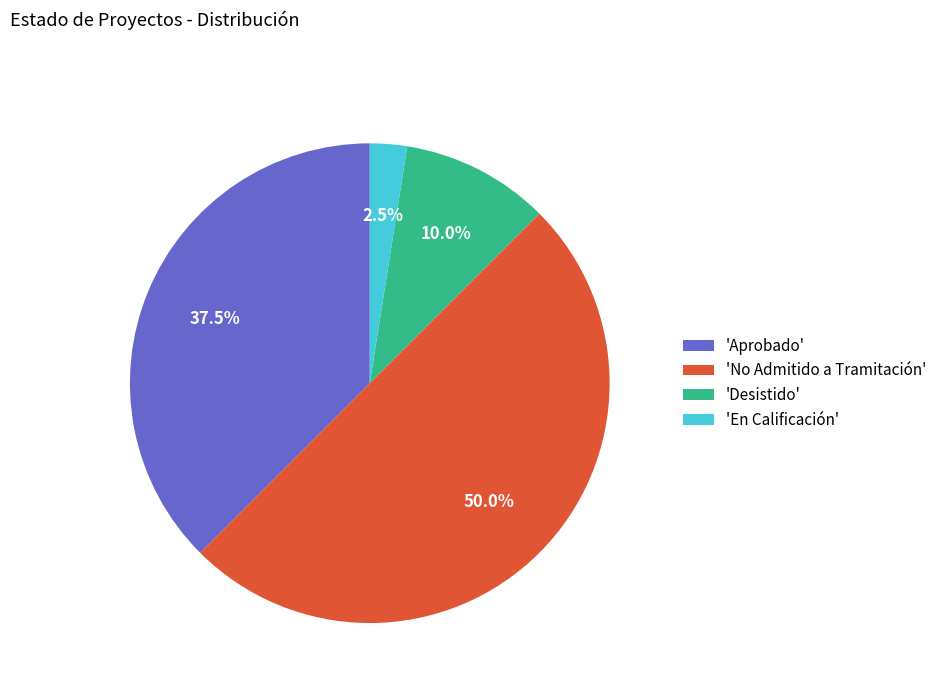

What portion of the pie excludes 'No Admitido a Tramitación'?

50.0%